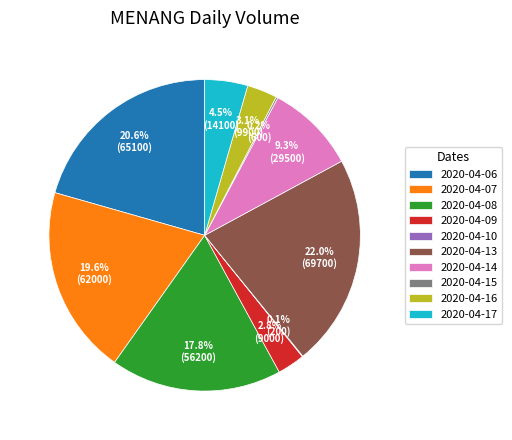

Which slice is the largest?

2020-04-13